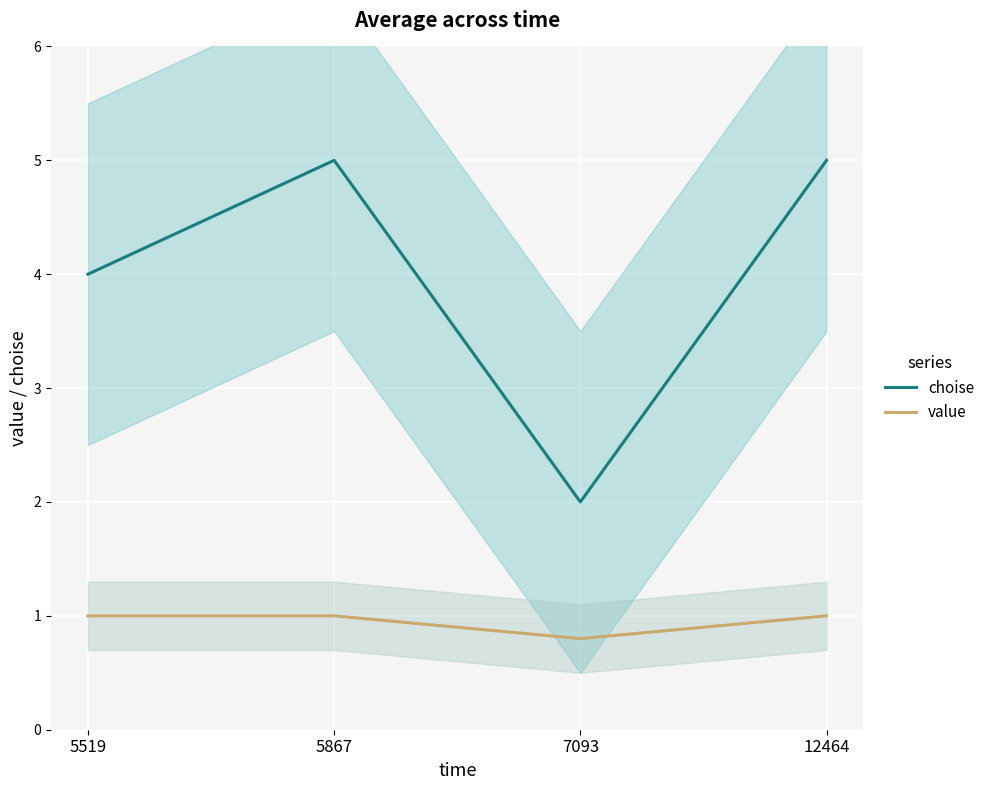

What is the approximate value of choise at 12464?

5.0